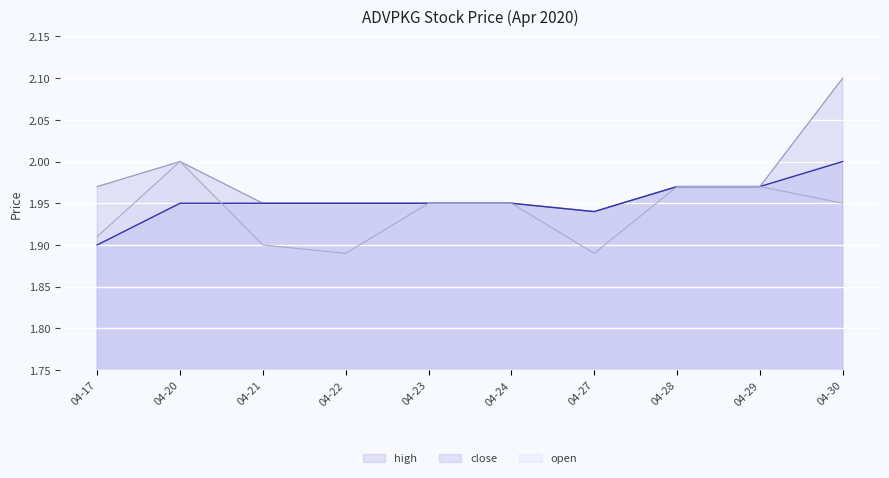

Which series has the largest range (max minus min)?

high